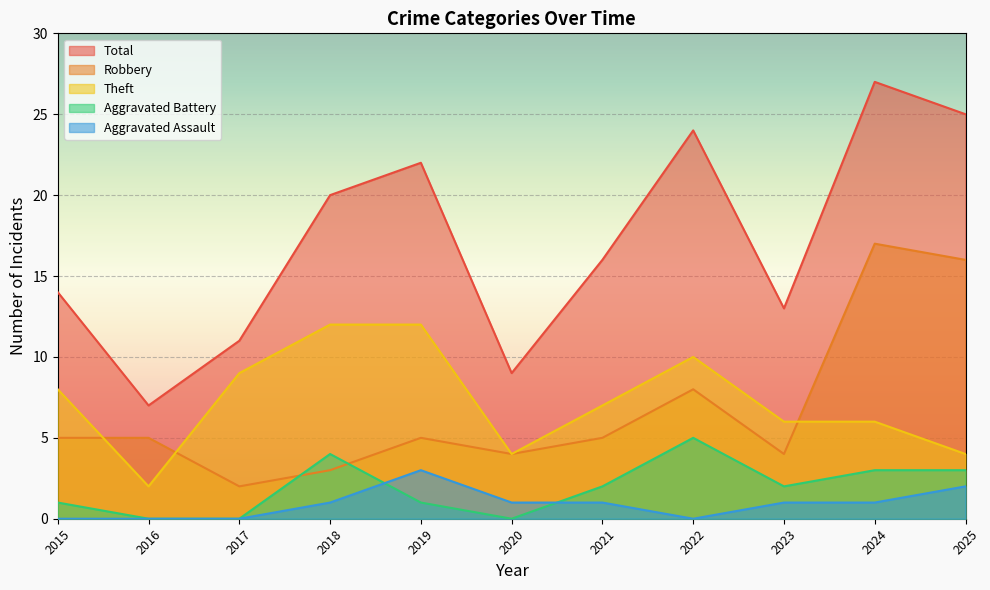

What is the value of the Robbery point at the 4th from the left?

3